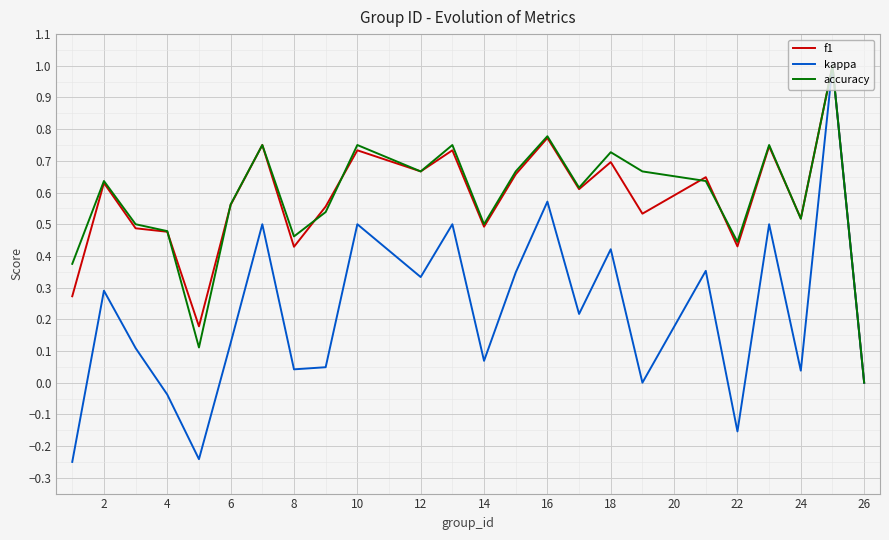

Which series has the largest range (max minus min)?

kappa